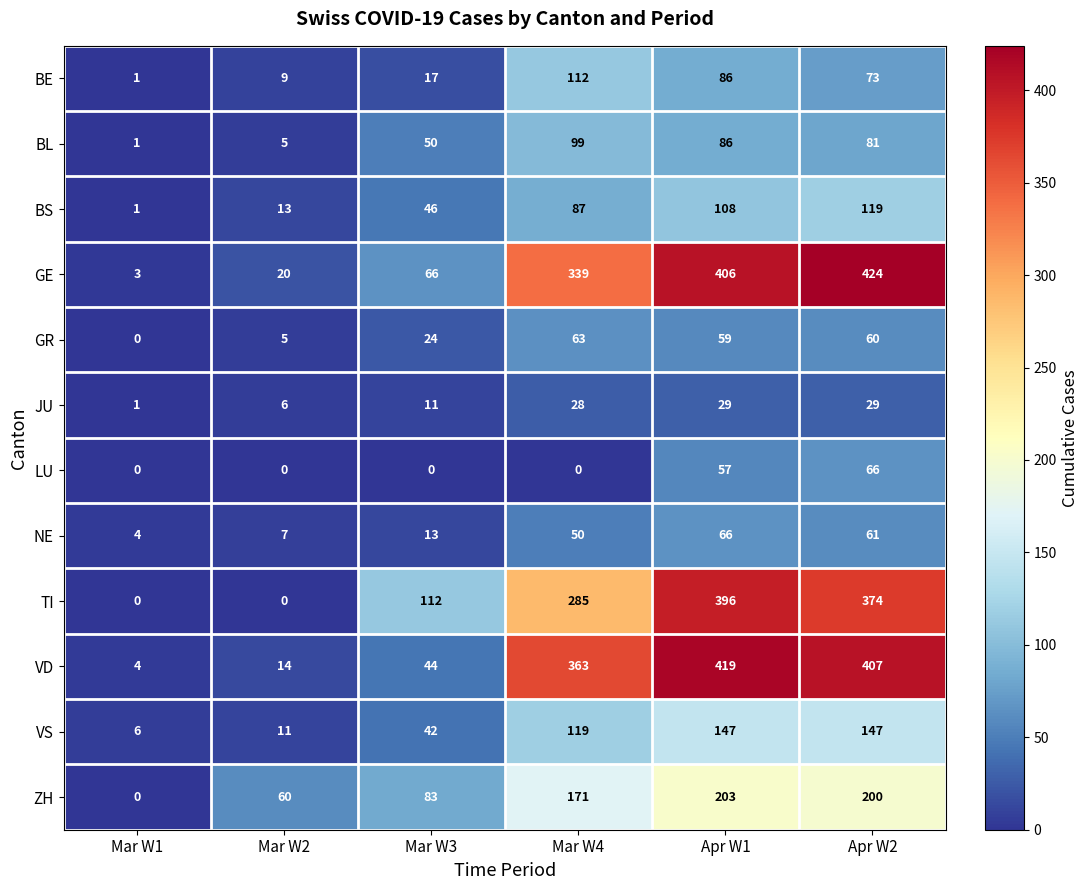

Which series has the largest range (max minus min)?

GE